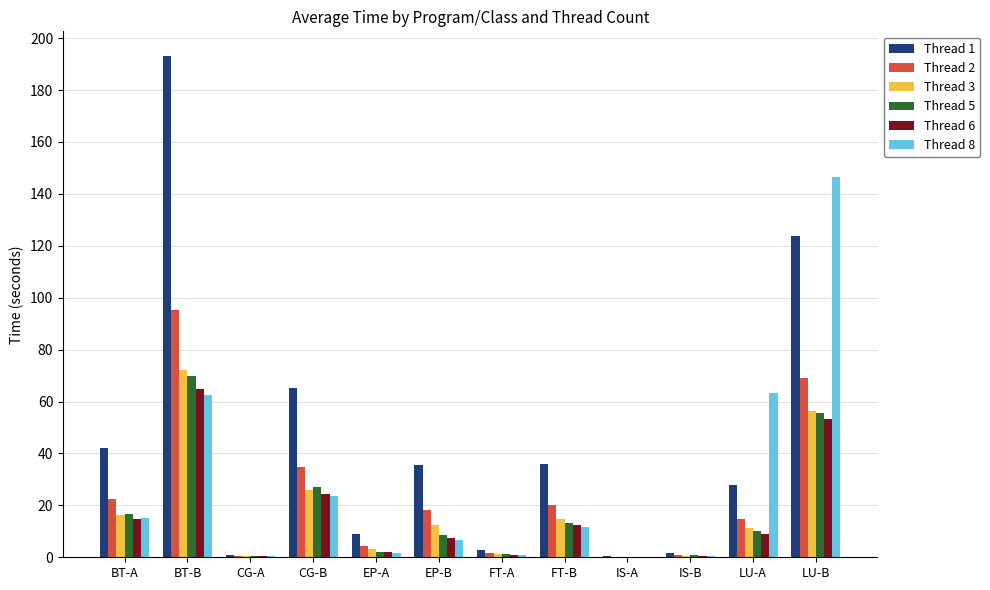

True or false: Thread 6 has a value of 18.1 at LU-B.

False